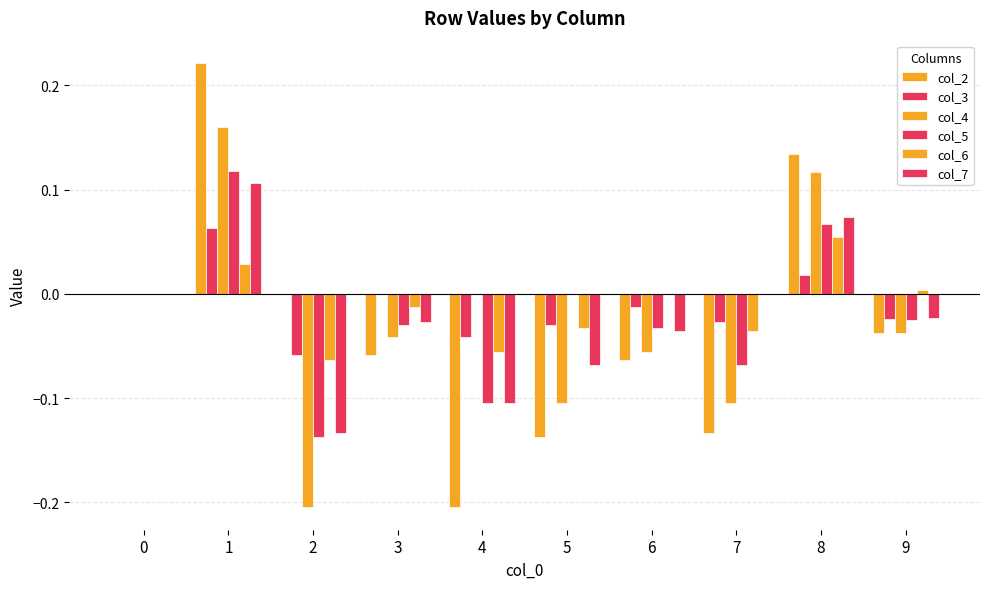

How many distinct data groups are displayed?

6